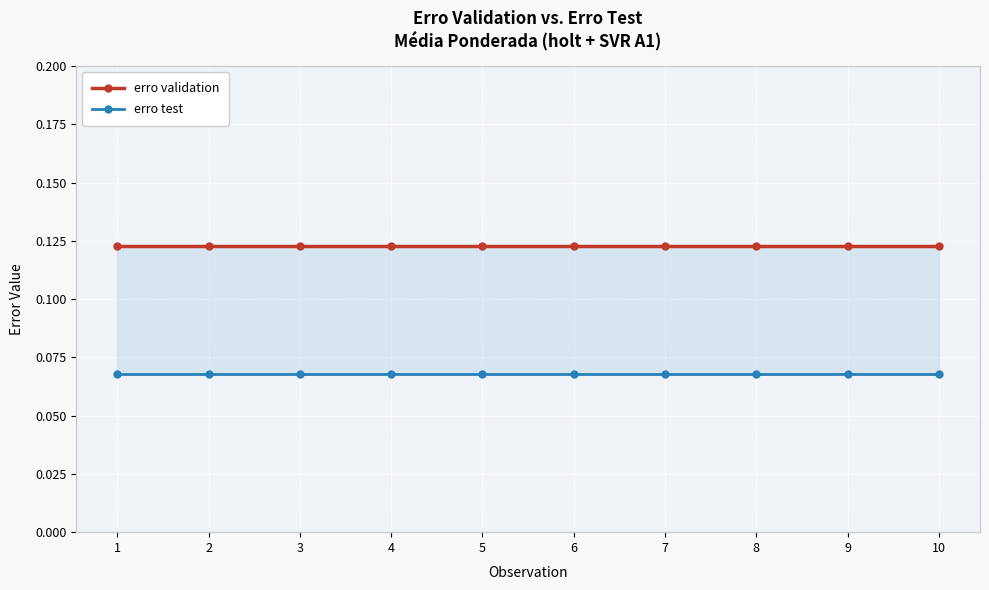

Which series has the largest total across all categories?

erro validation